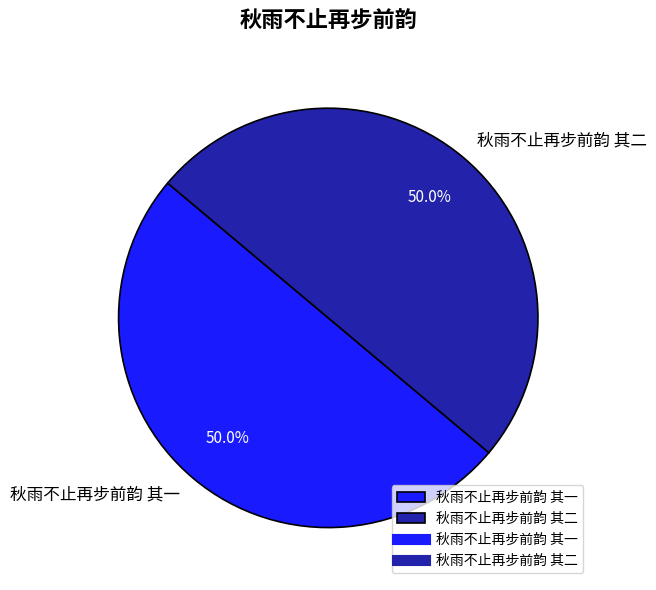

What is the total percentage of 秋雨不止再步前韵 其一 and 秋雨不止再步前韵 其二?

100.0%